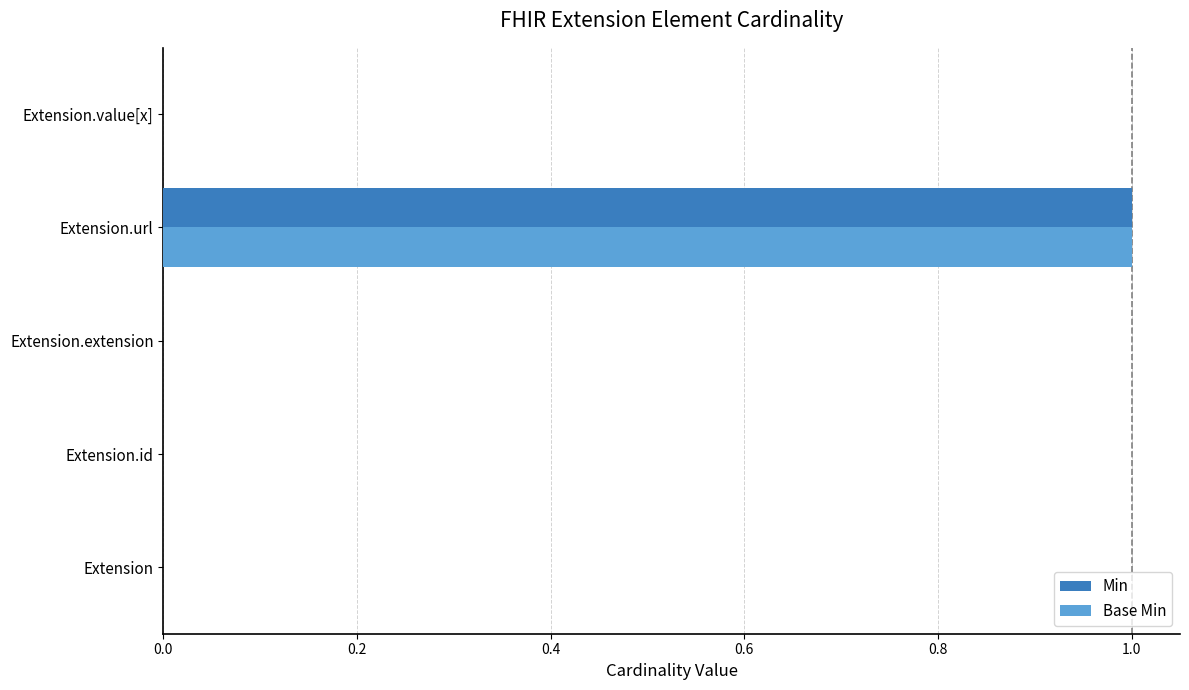

What is the sum of all Base Min values?

1